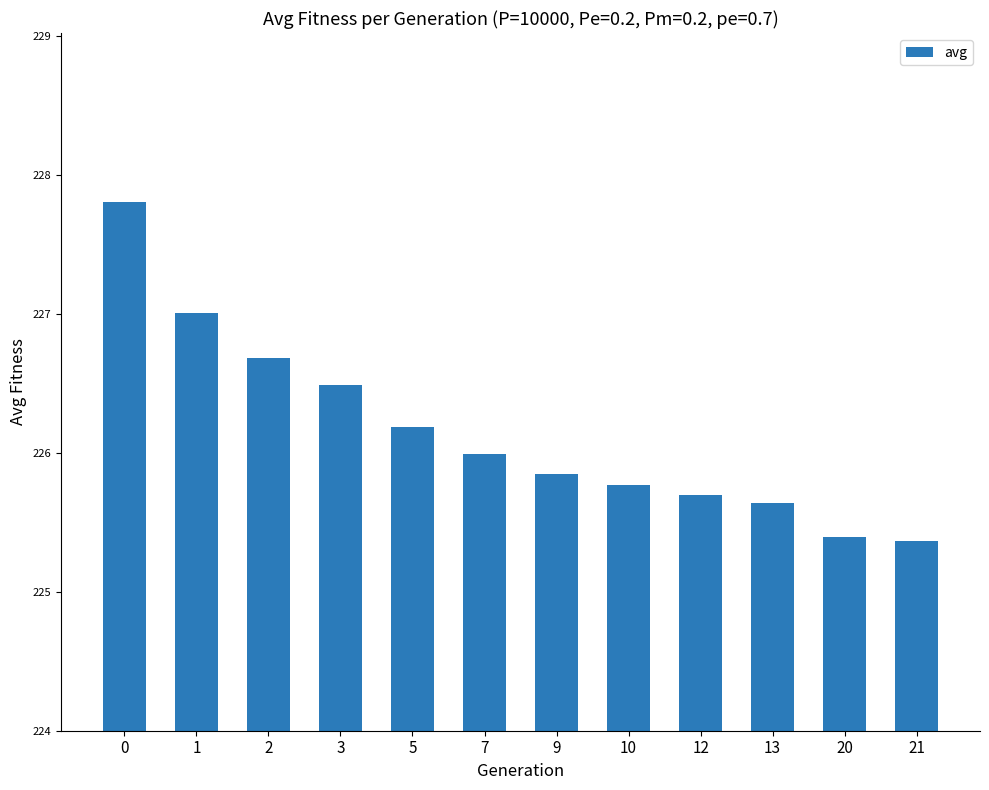

What is the minimum value shown in the chart?

225.4